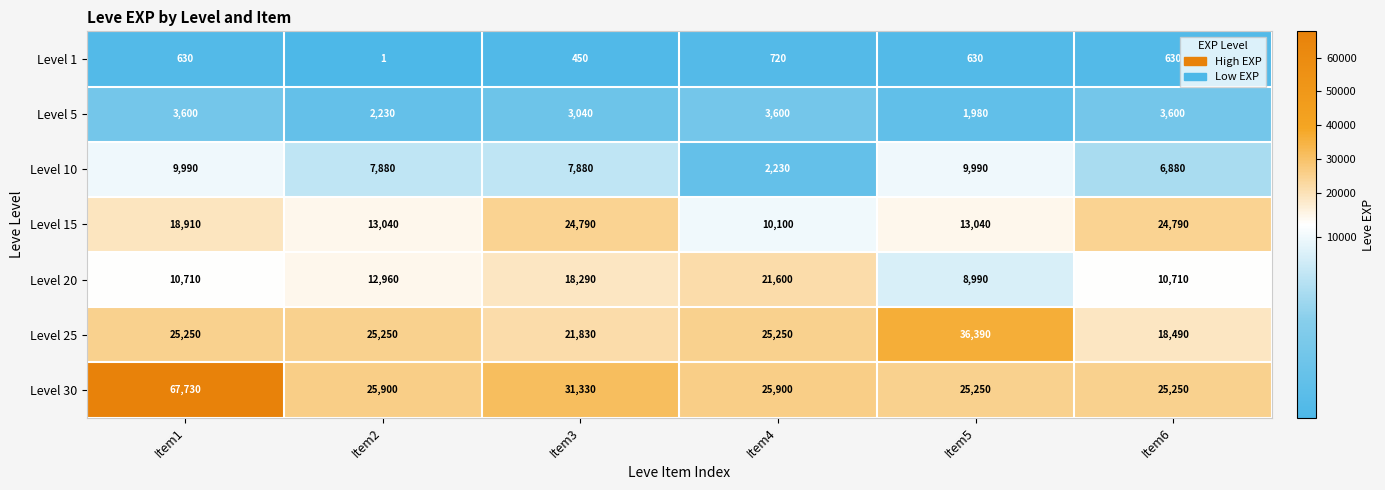

Is the value of Level 20 at Item5 greater than the value of Level 15 at Item4?

No